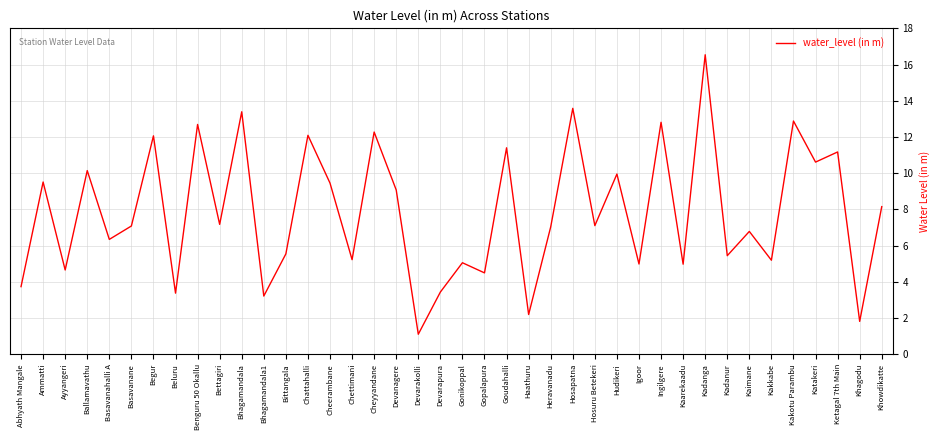

True or false: the data shows 3.4 at Beluru.

True